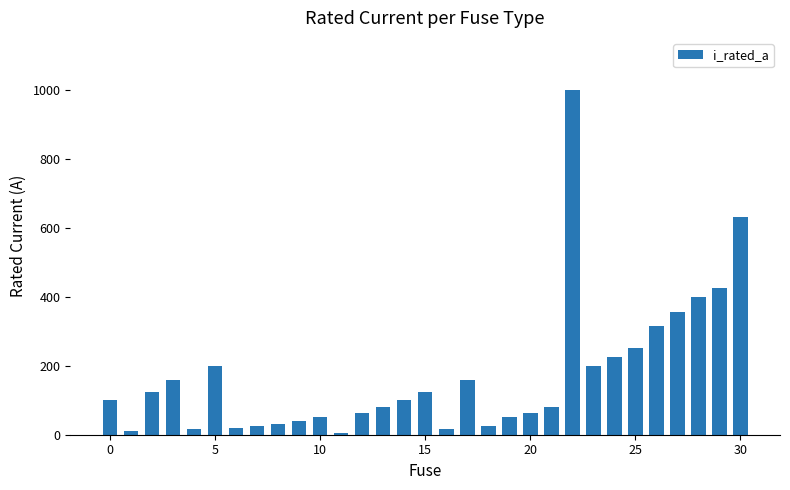

Does the chart contain stacked bars?

No